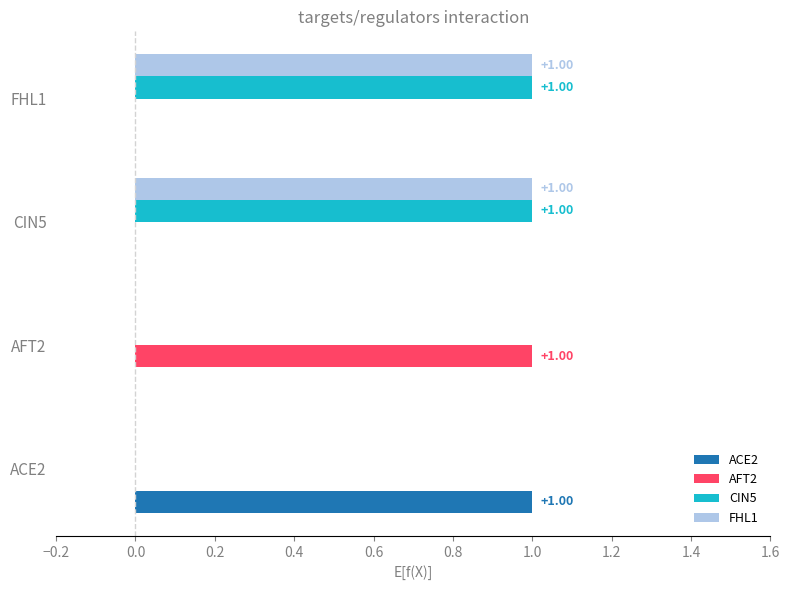

Is the value of ACE2 at FHL1 greater than the value of CIN5 at CIN5?

No